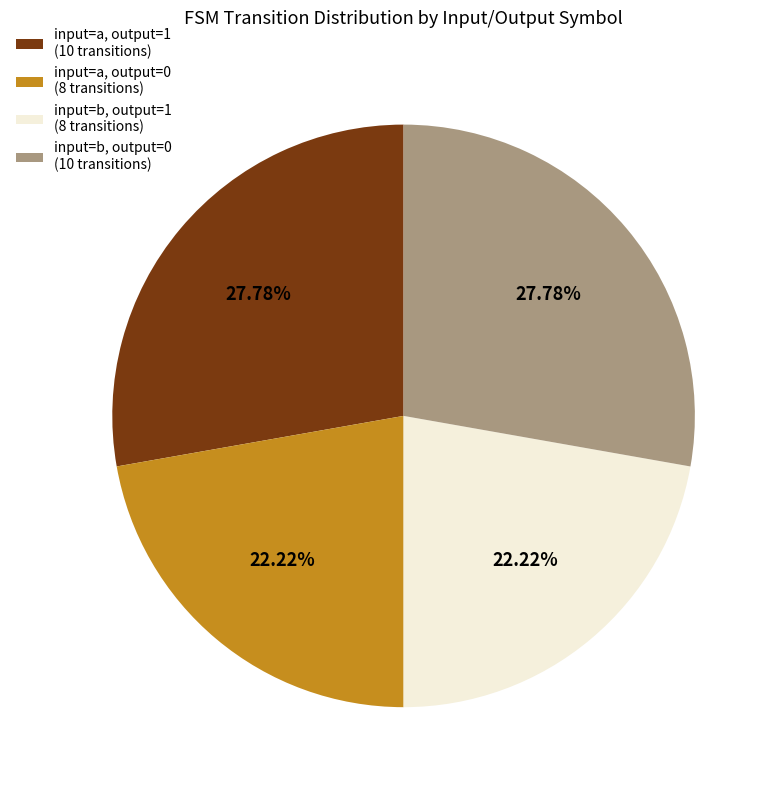

To the nearest percent, what is the difference between the largest and smallest slice percentages?

6%